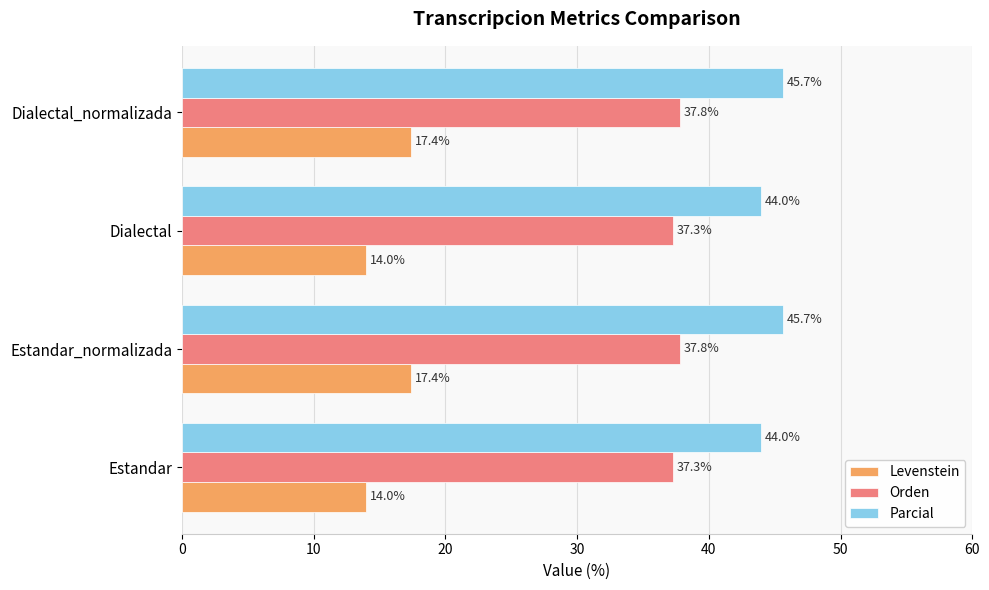

Rank the series by their average value, from lowest to highest.

Levenstein, Orden, Parcial